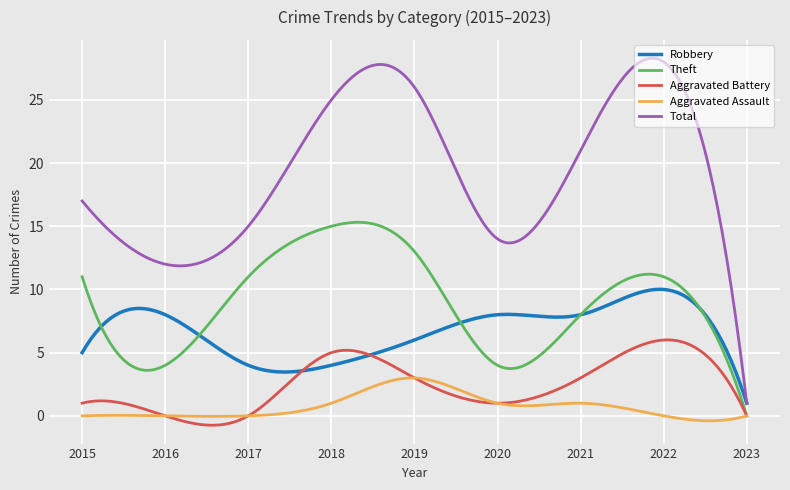

What is the difference between the maximum and second lowest values in the Aggravated Assault series?

3.4